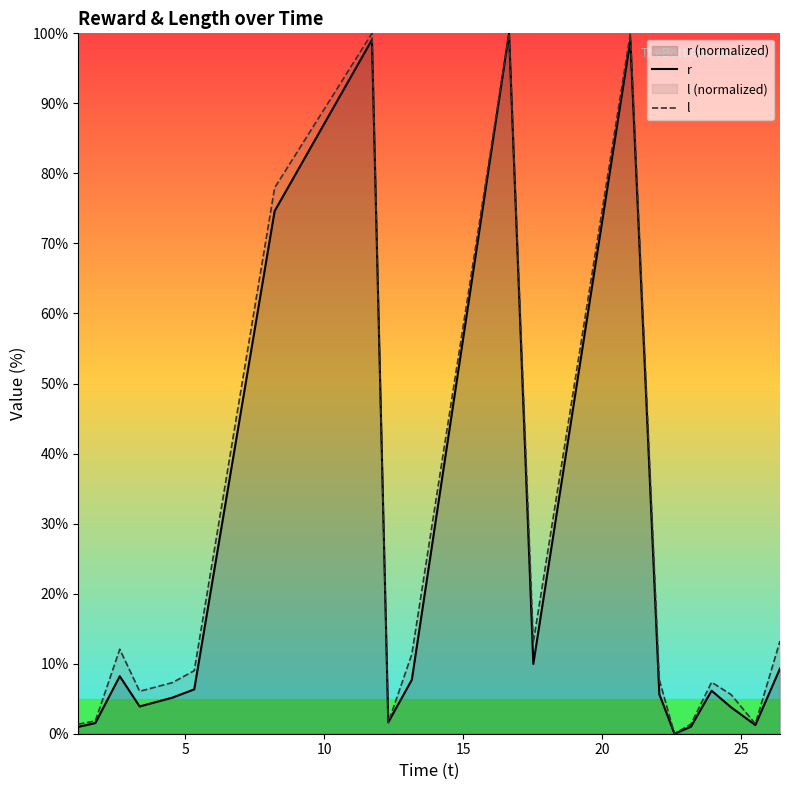

What is the maximum value shown in the chart?

100.0